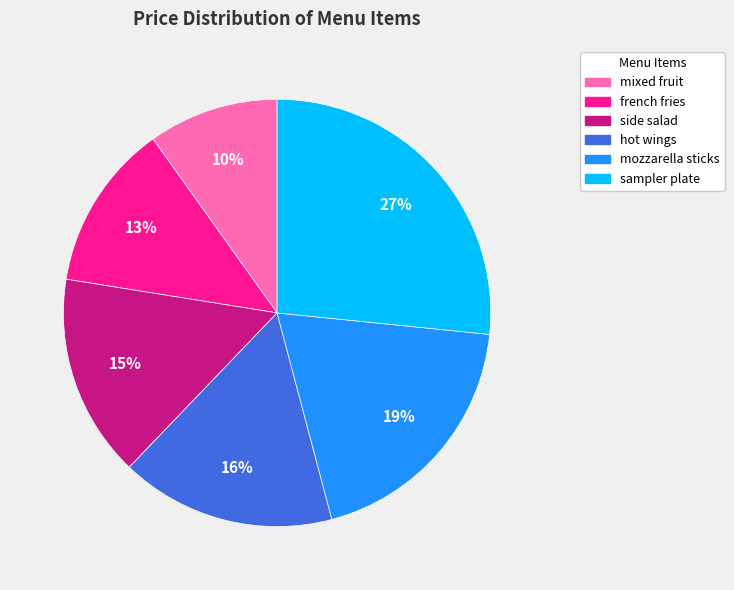

To the nearest percent, what portion does side salad represent?

15%